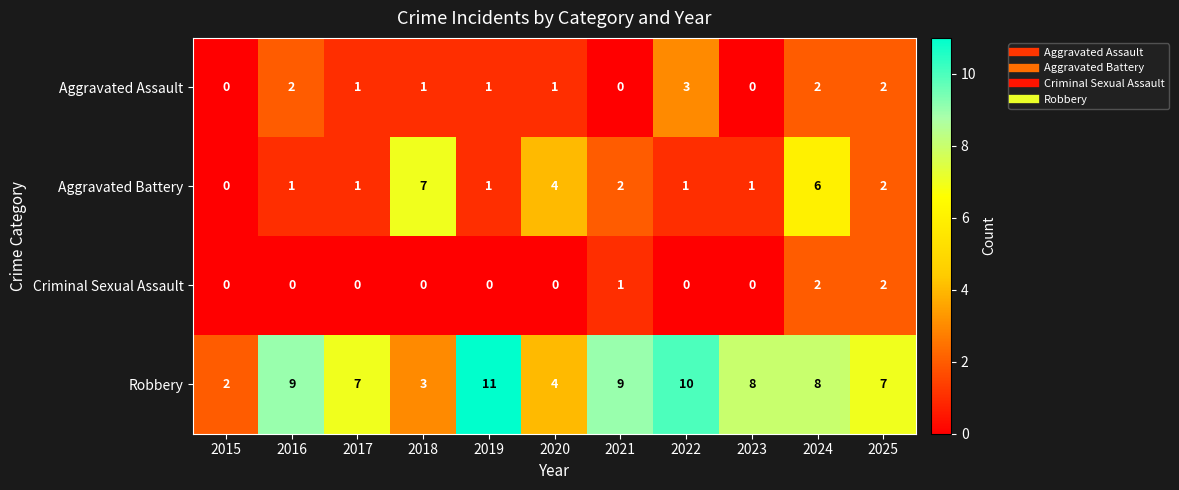

What is the difference between the highest and lowest values at 2024?

6